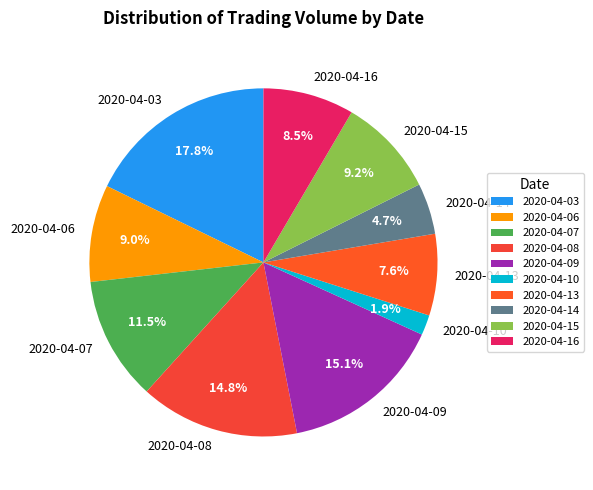

Do 2020-04-14 and 2020-04-07 together represent more than half of the pie?

No